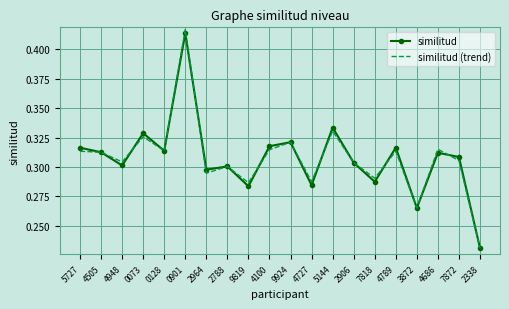

What is the difference between the maximum and second lowest values in the similitud series?

0.1